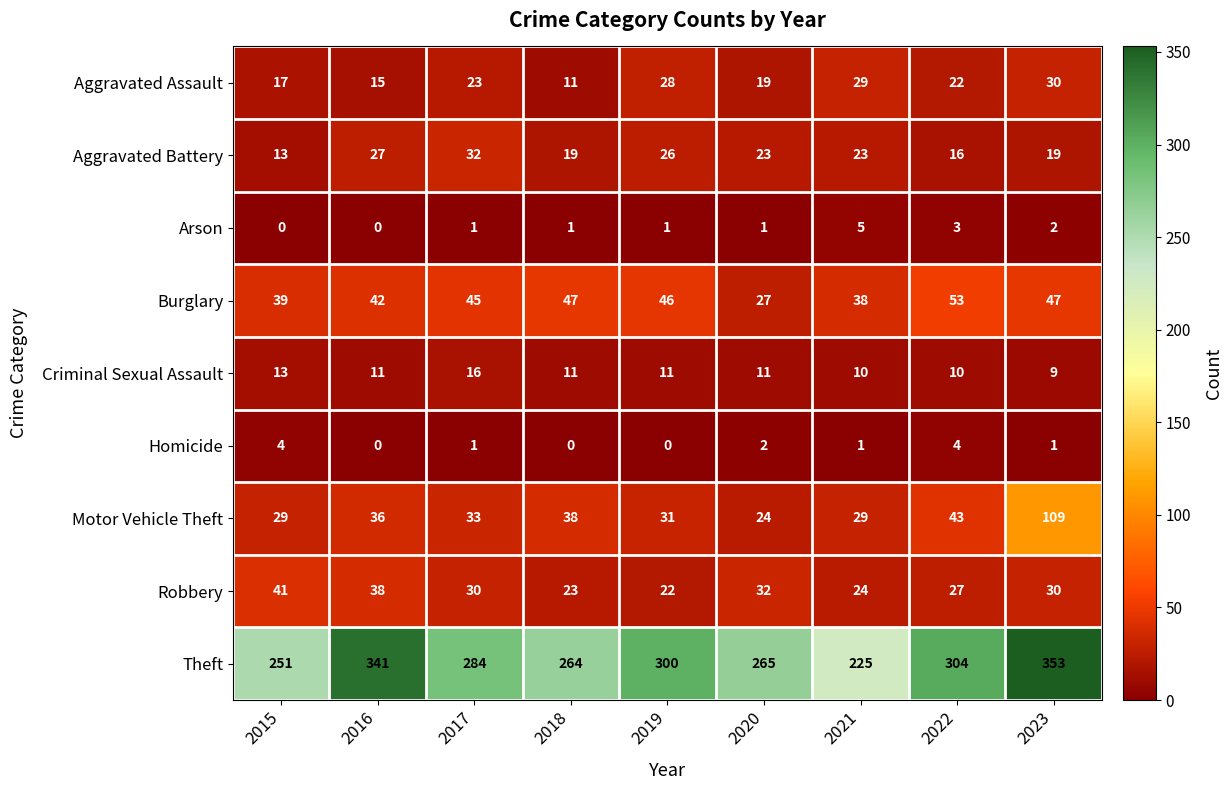

List the labels in order of Theft value, largest first.

2023, 2016, 2022, 2019, 2017, 2020, 2018, 2015, 2021